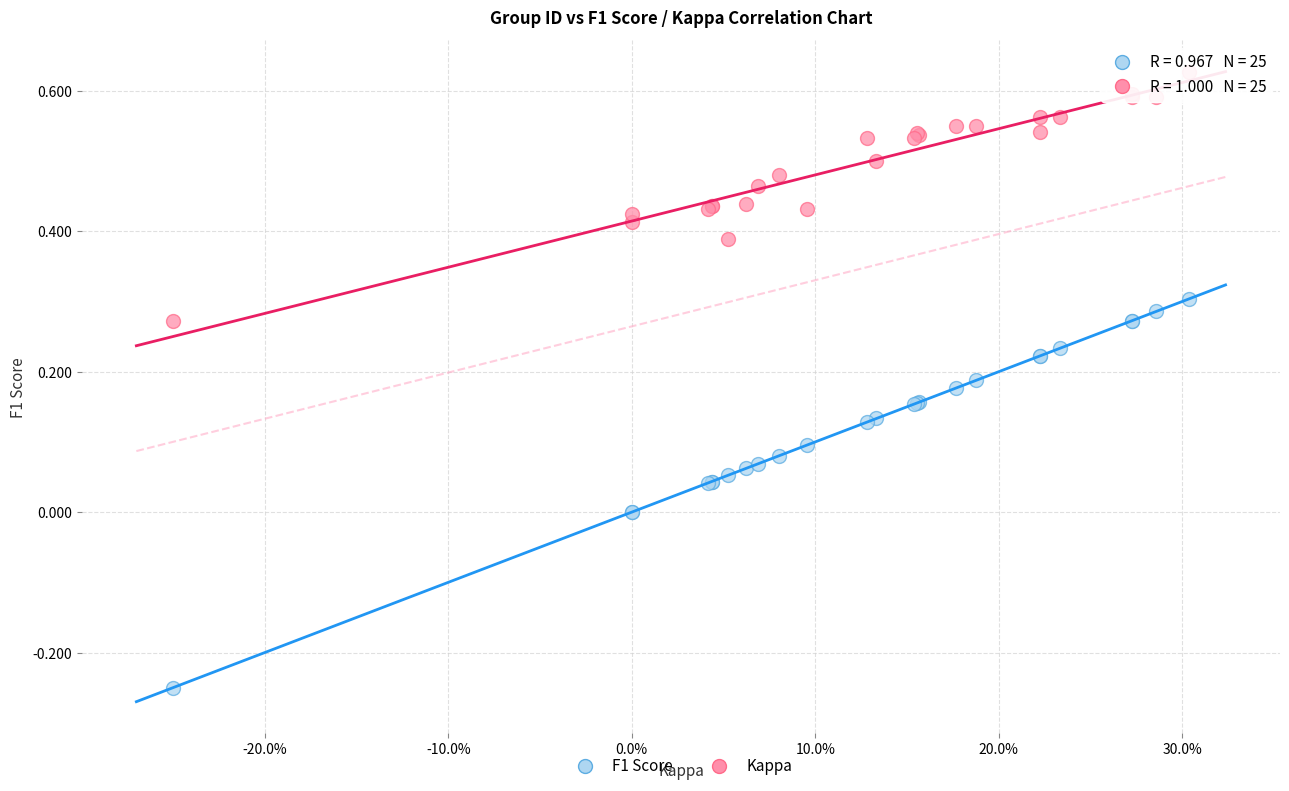

Which series has the largest Y range (max minus min)?

Kappa